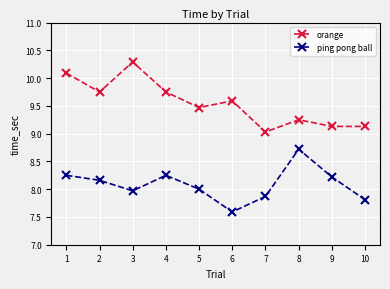

The orange series shows 10.1 at 1. True or false?

True